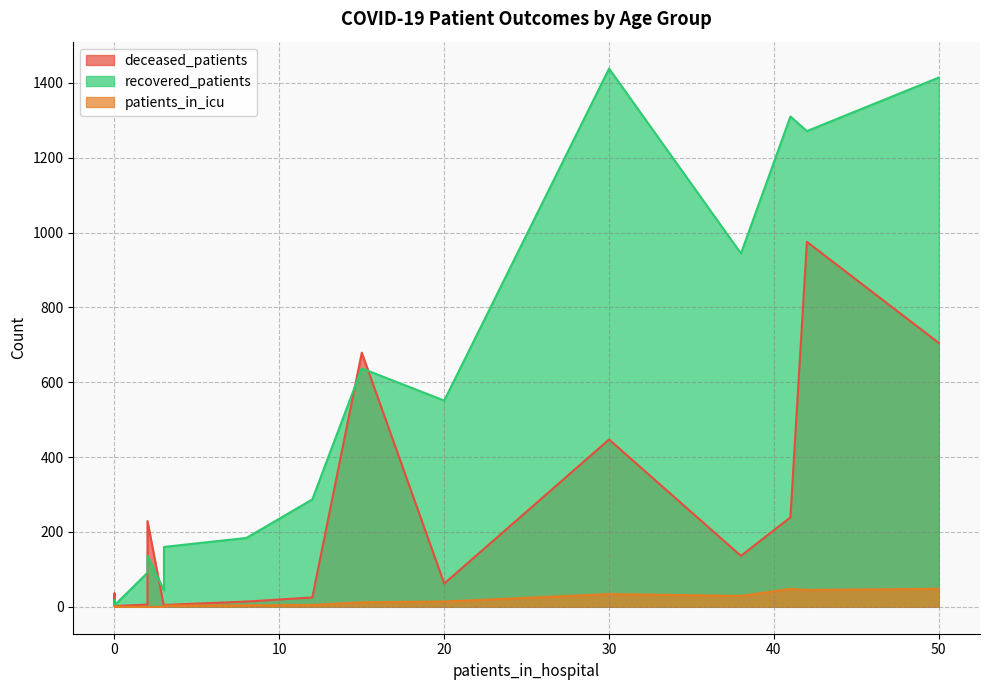

How many values in the patients_in_icu series exceed 5?

7